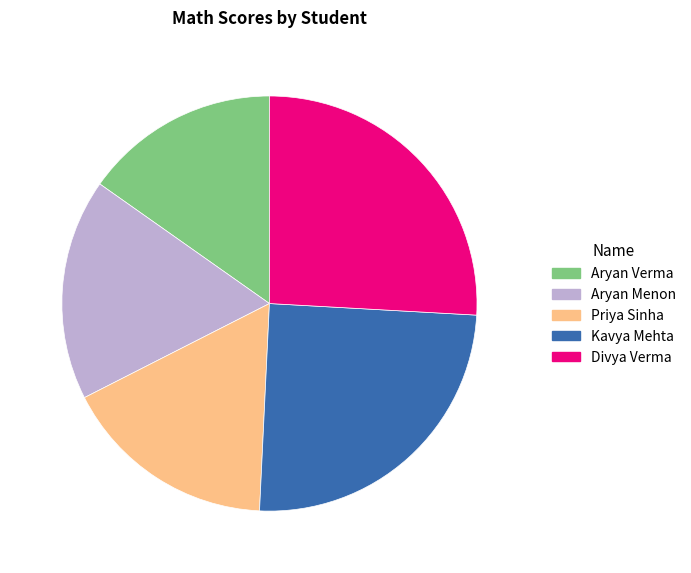

Is the sum of Kavya Mehta and Aryan Menon greater than half?

No